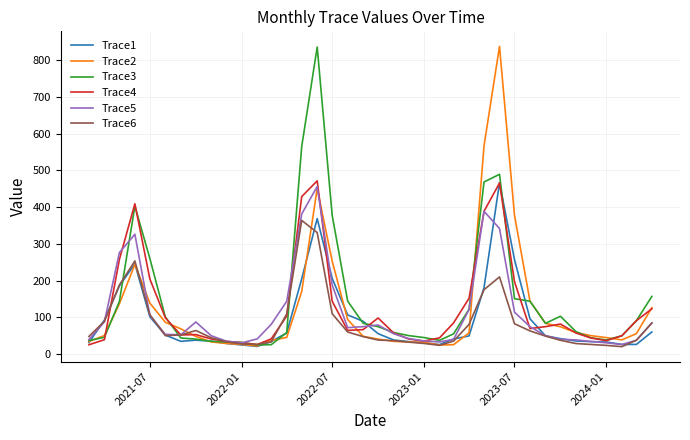

What is the lowest value of the Trace5 series?

25.8